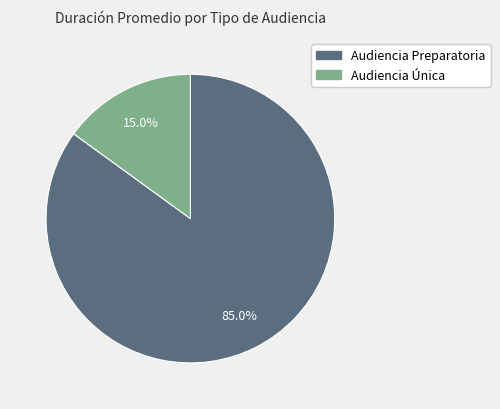

The Audiencia Única slice represents 15% of the pie. True or false?

True